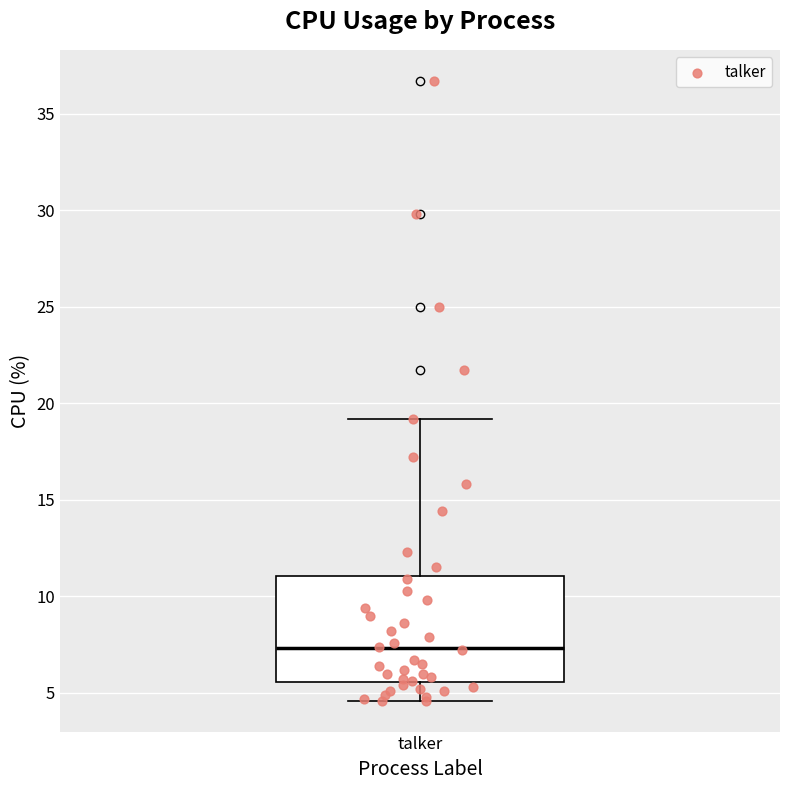

Where does the lower whisker of the box for talker end on the y-axis? The values are not printed on the chart, so give them approximately, as read against the axis.

4.5